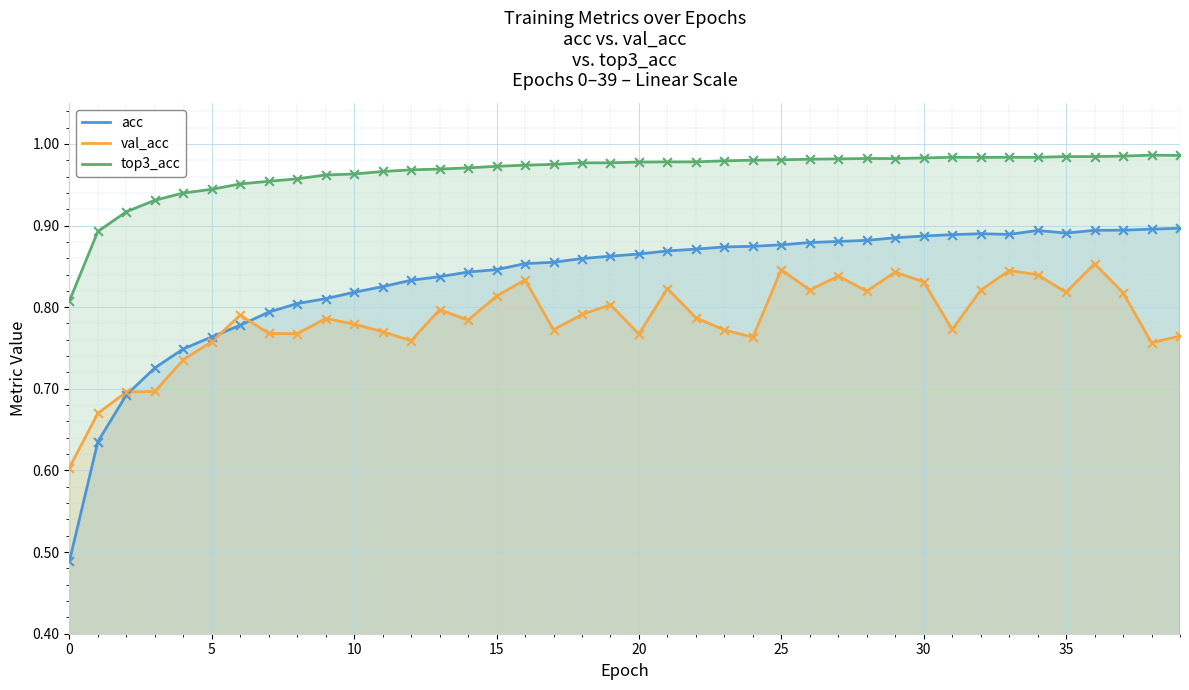

What are all the series names shown in the legend?

acc, val_acc, top3_acc